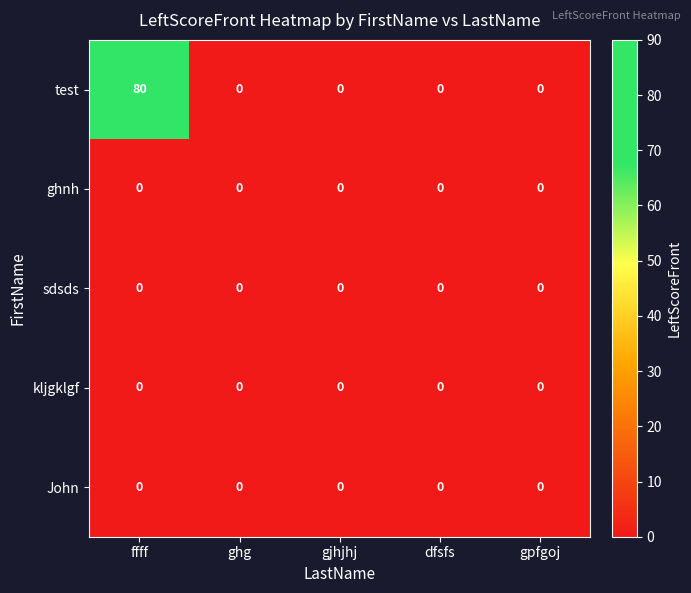

Reading right to left, extract all data points from this chart.

test: 0	0	0	0	80
ghnh: 0	0	0	0	0
sdsds: 0	0	0	0	0
kljgklgf: 0	0	0	0	0
John: 0	0	0	0	0